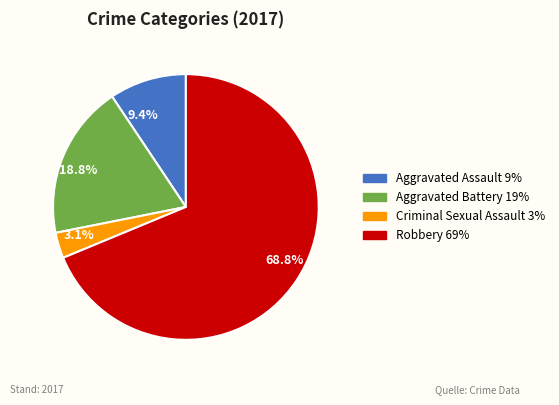

True or false: Aggravated Assault accounts for 9% of the total.

True